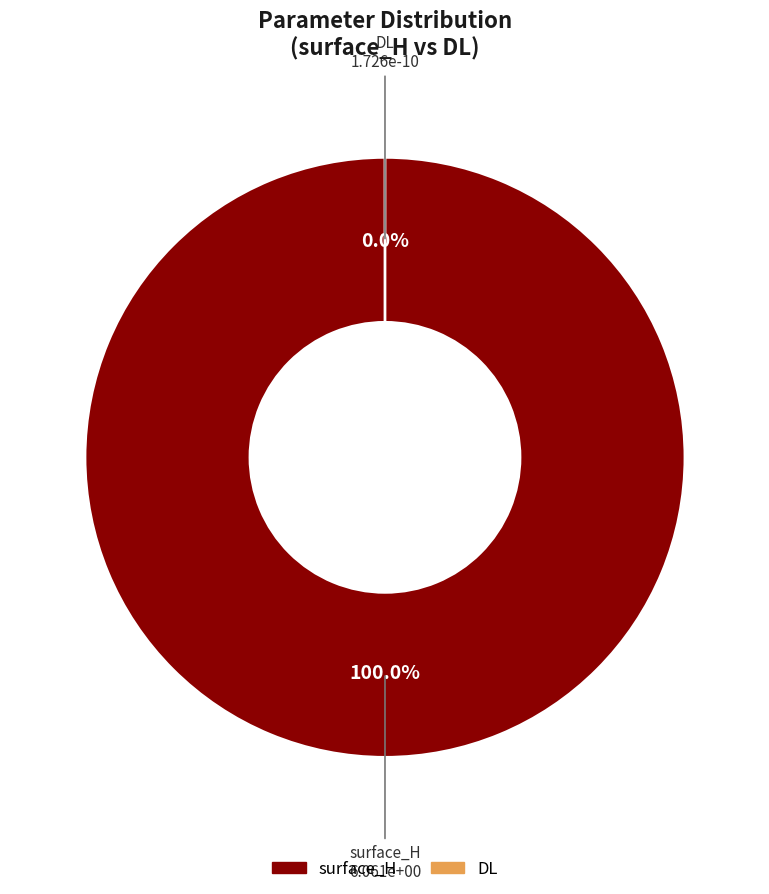

To the nearest percent, what is the difference between the DL and surface_H slice percentages?

100%